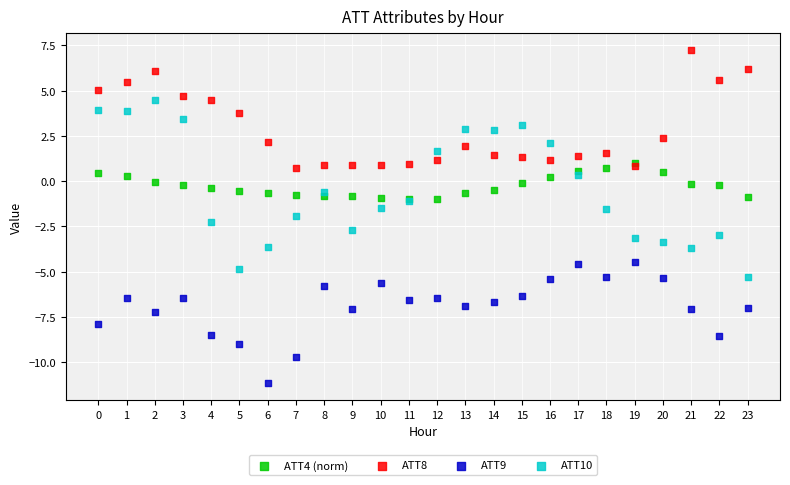

What are all the series names shown in the legend?

ATT4 (norm), ATT8, ATT9, ATT10